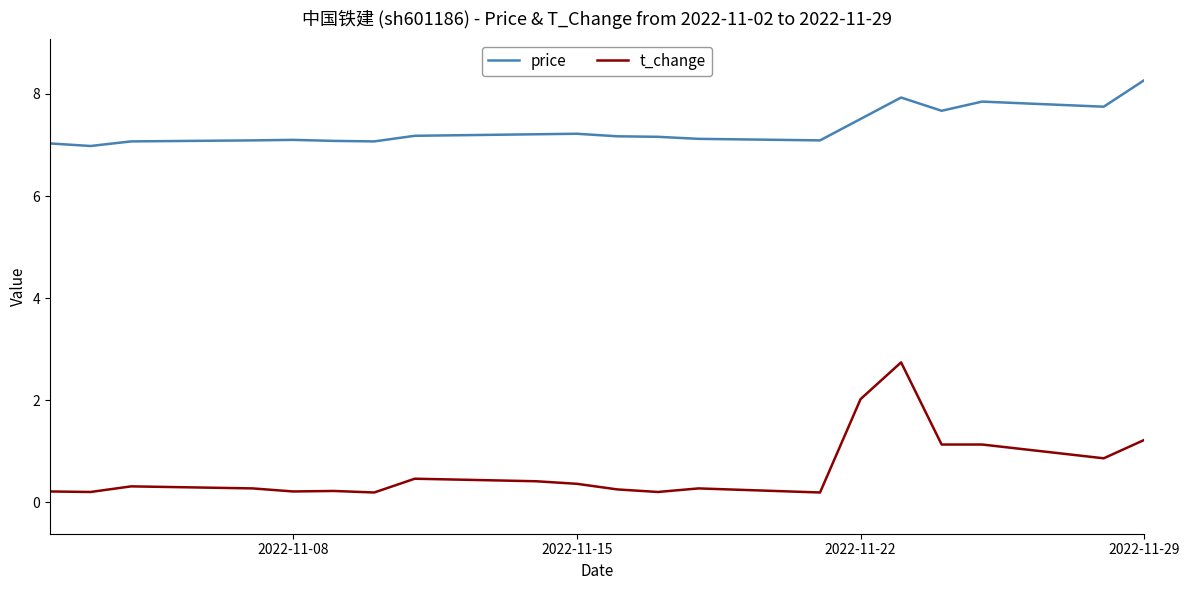

True or false: t_change and price cross at least once.

False